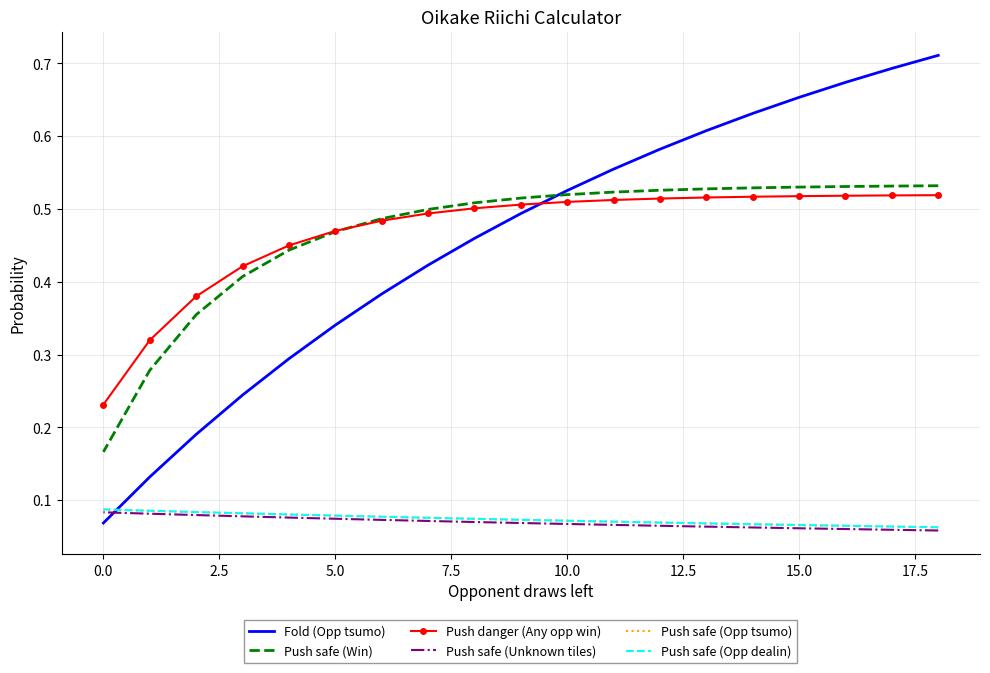

What is the minimum value shown in the chart?

0.1